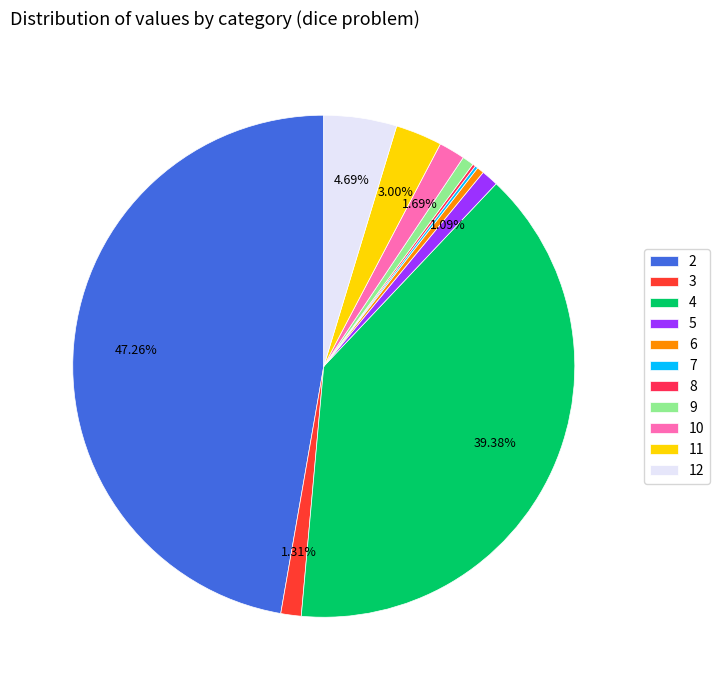

To the nearest percent, what is the difference between the 11 and 4 slice percentages?

36%